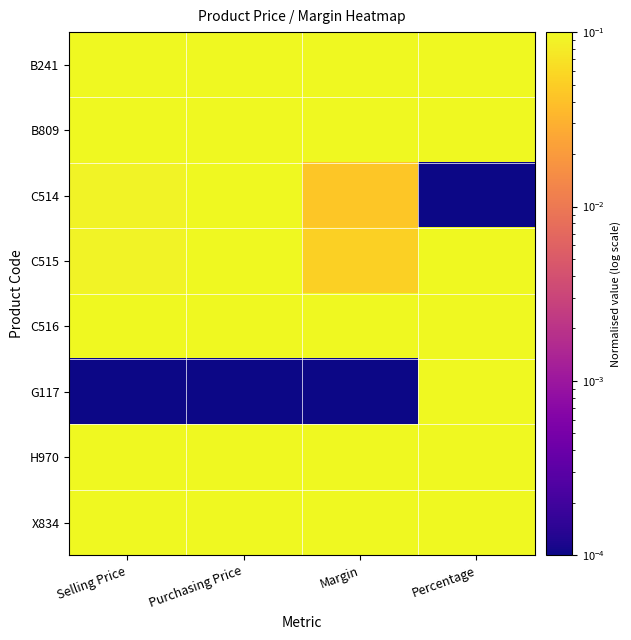

At which category does the chart reach its minimum across all series?

Percentage